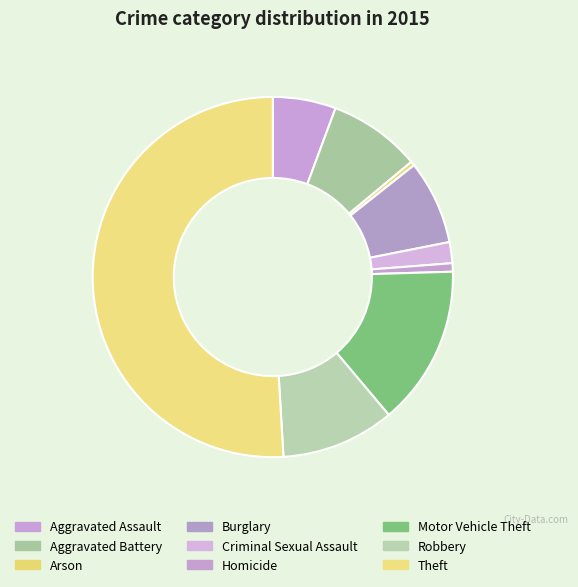

Is the sum of Criminal Sexual Assault and Aggravated Battery greater than half?

No